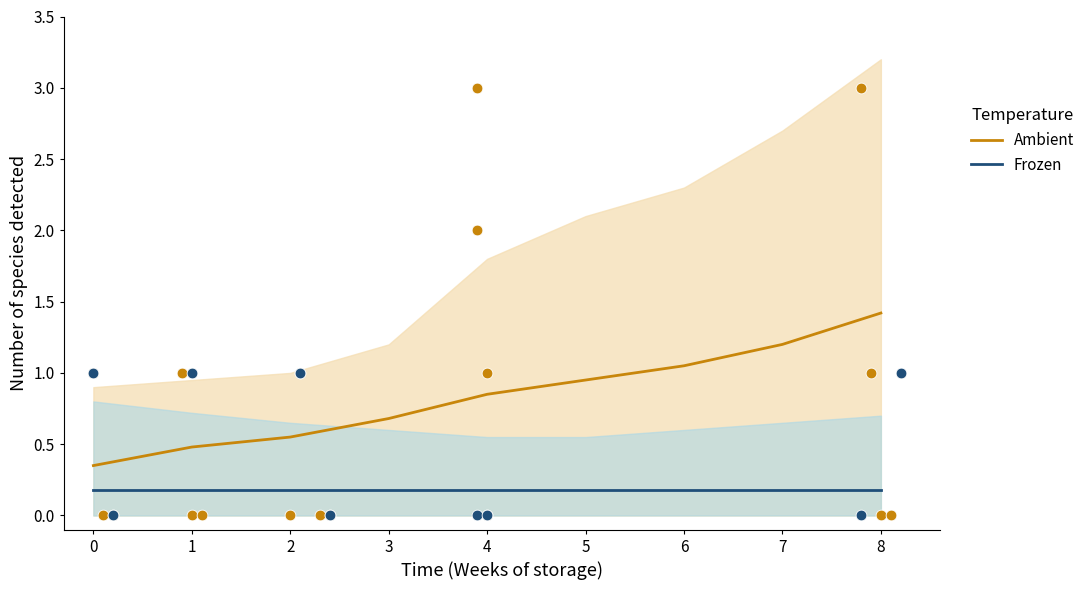

What is the total value across all series at 7?

1.4